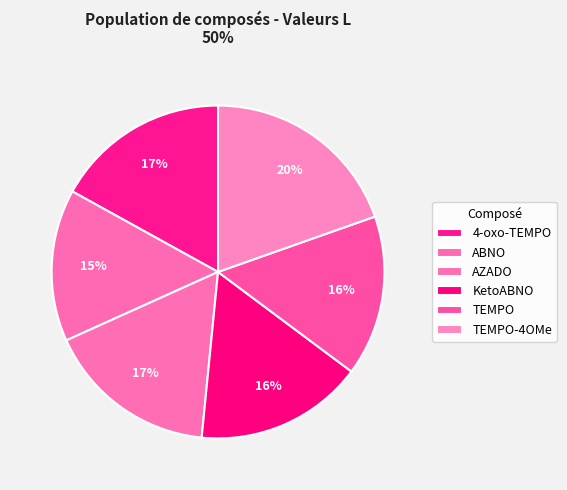

True or false: ABNO accounts for 23% of the total.

False